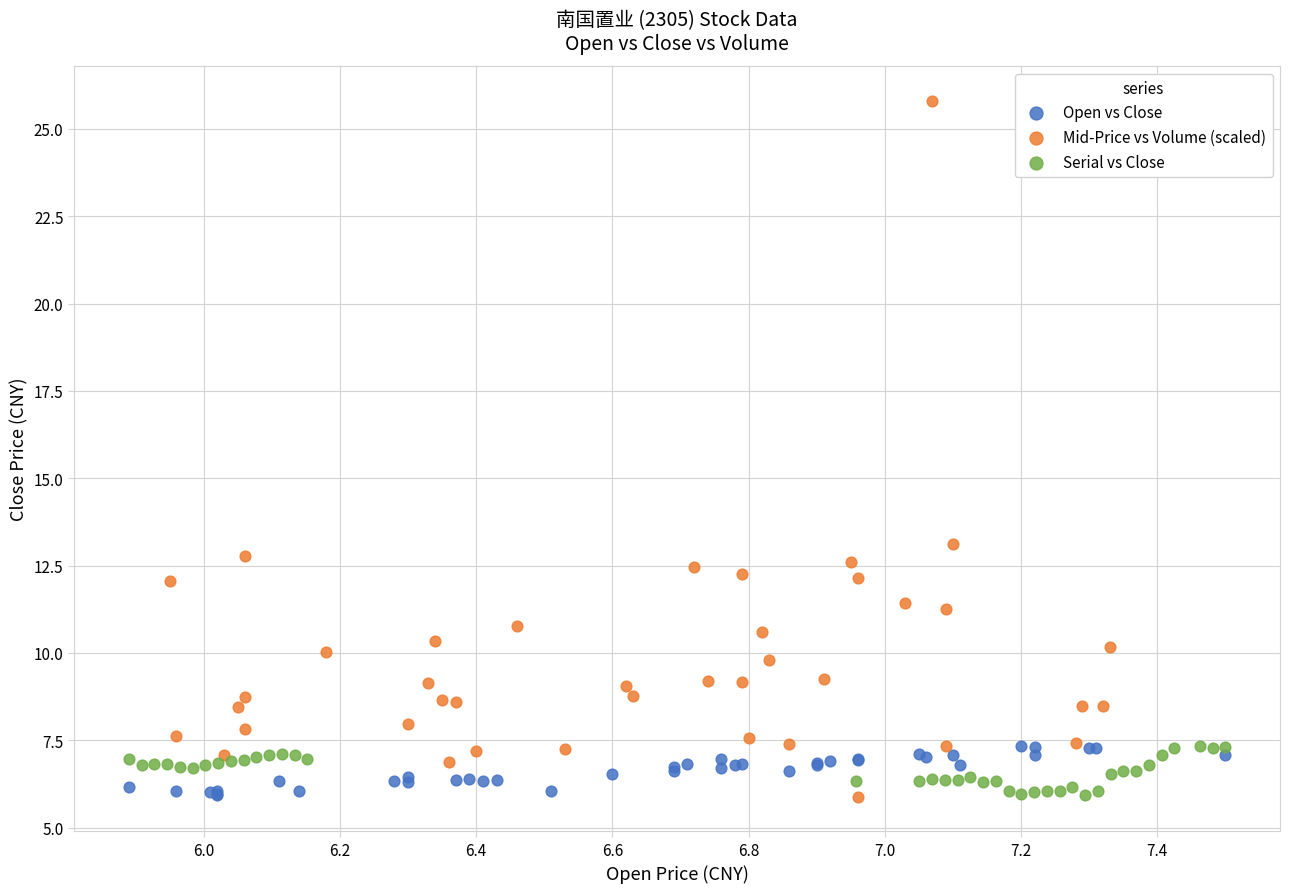

Which series has the largest Y range (max minus min)?

Mid-Price vs Volume (scaled)